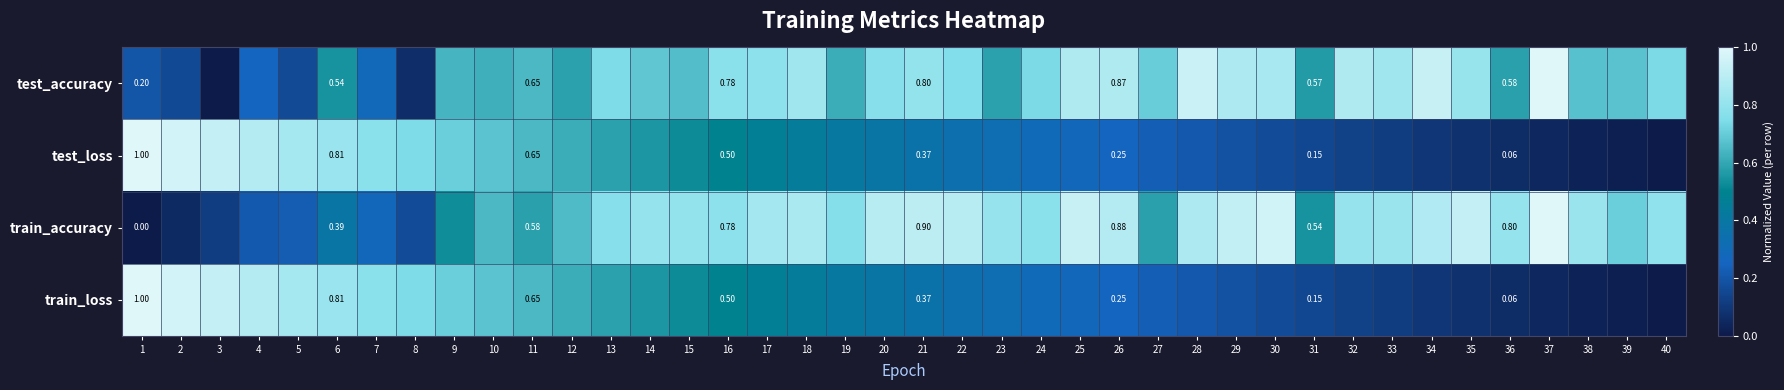

Is the value of test_accuracy at 1 greater than the value of train_loss at 16?

No